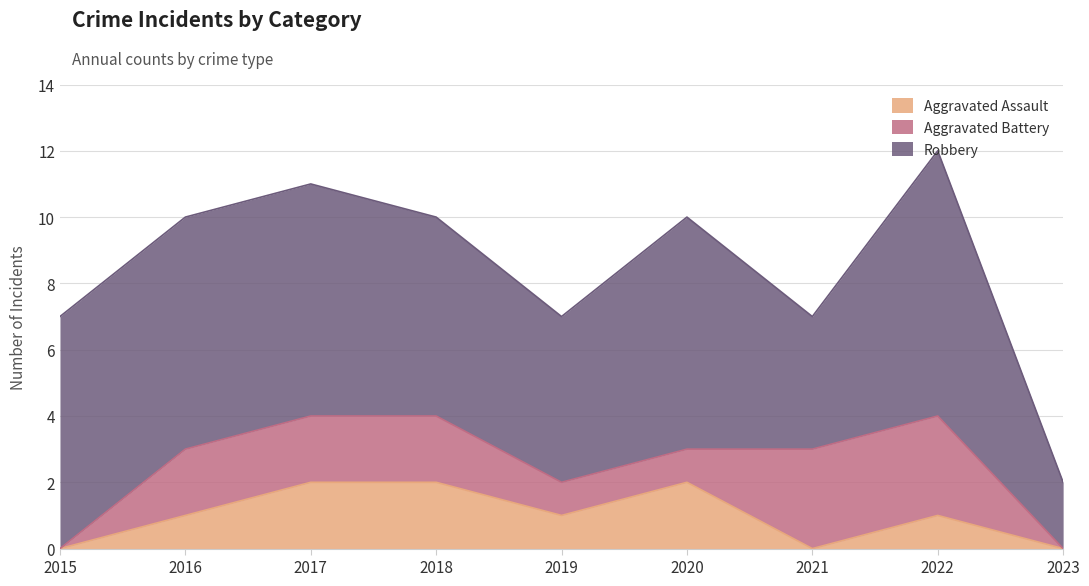

Does the chart display data point markers on the line(s)?

No